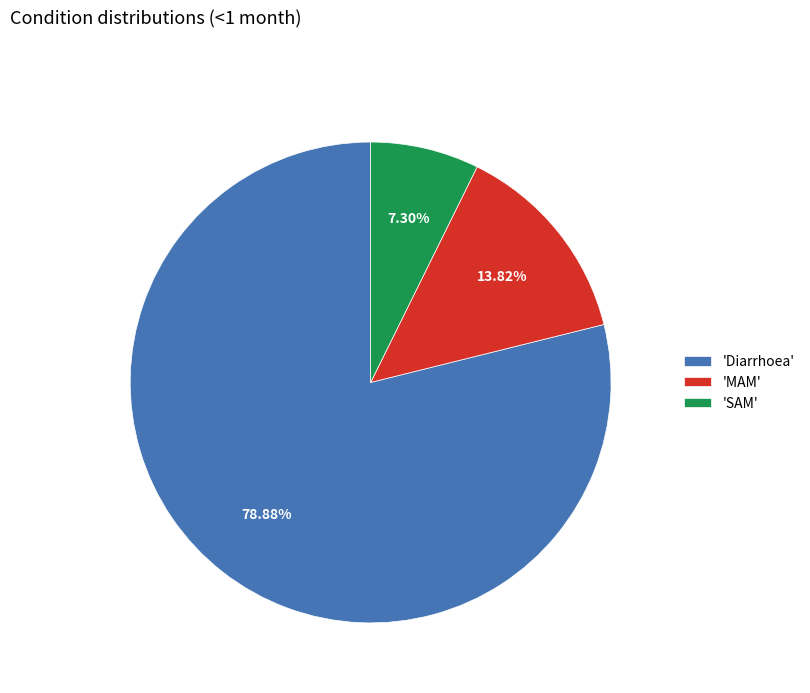

Which slice is the largest?

'Diarrhoea'